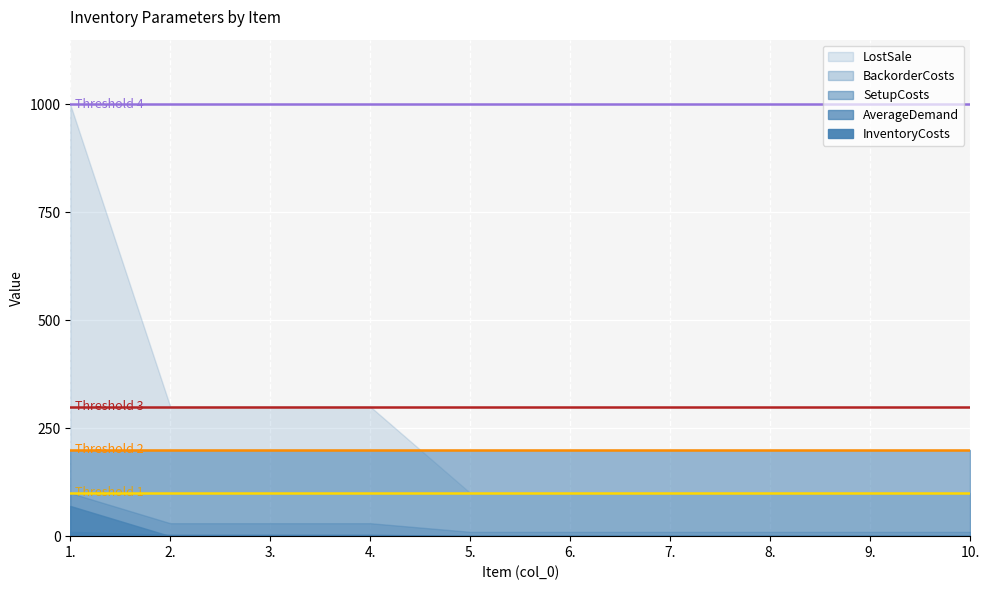

The LostSale series shows 100 at 5. True or false?

True